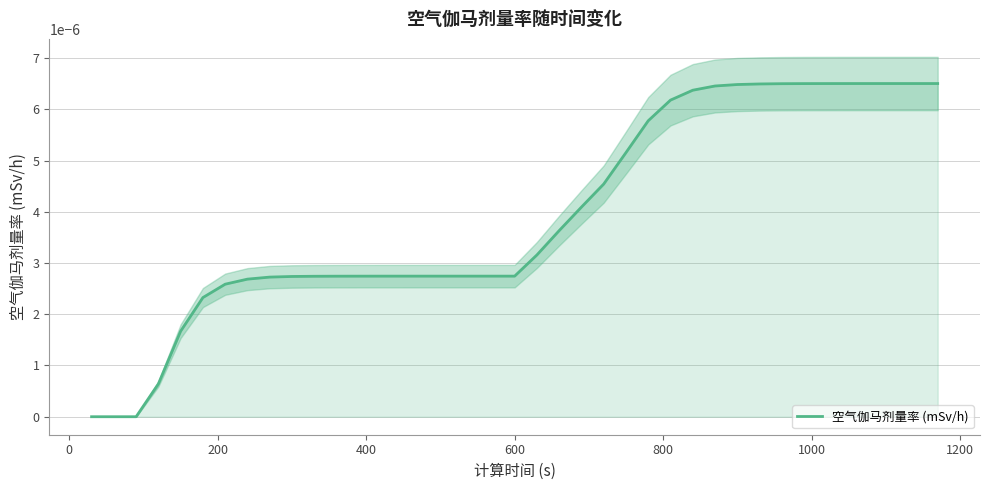

The chart shows a value of 0.0 at 1000. True or false?

True